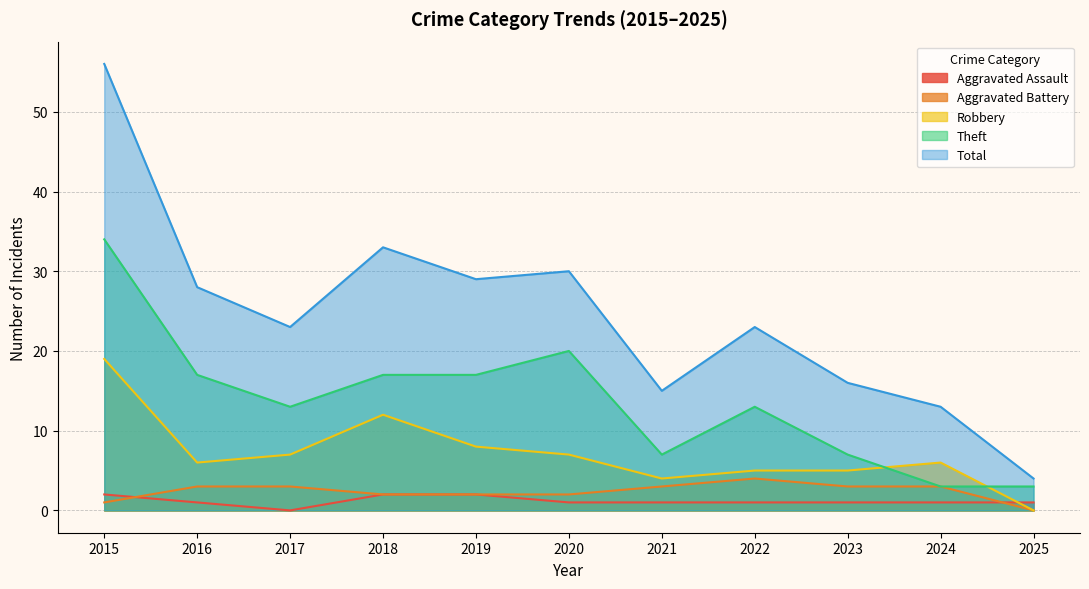

Rank the series at 2018 from lowest to highest value.

Aggravated Assault, Aggravated Battery, Robbery, Theft, Total